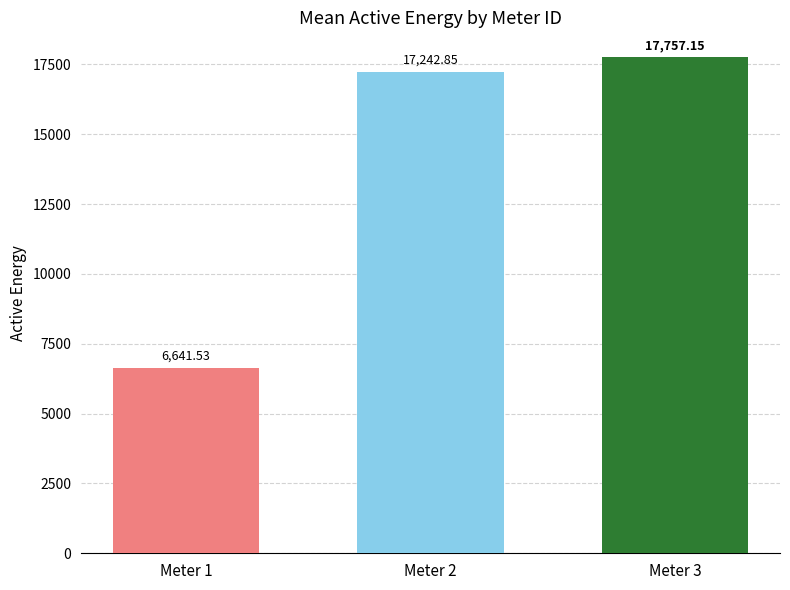

Between Meter 1 and Meter 3, which is larger?

Meter 3